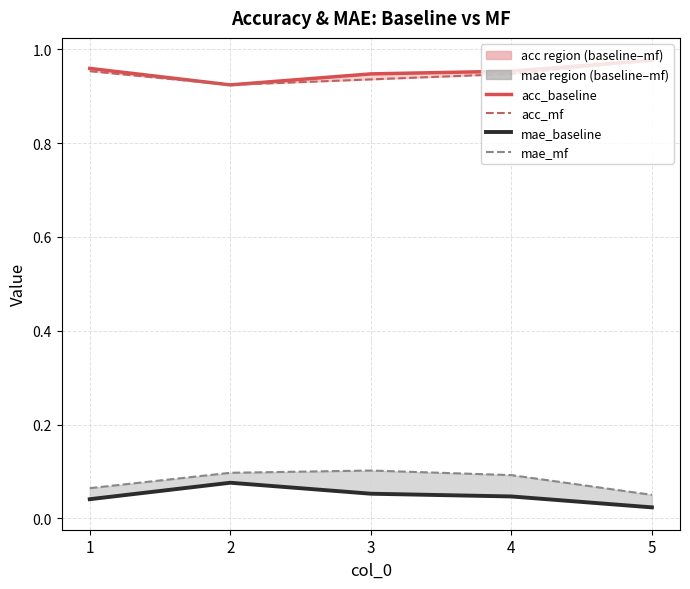

What is the maximum value shown in the chart?

1.0